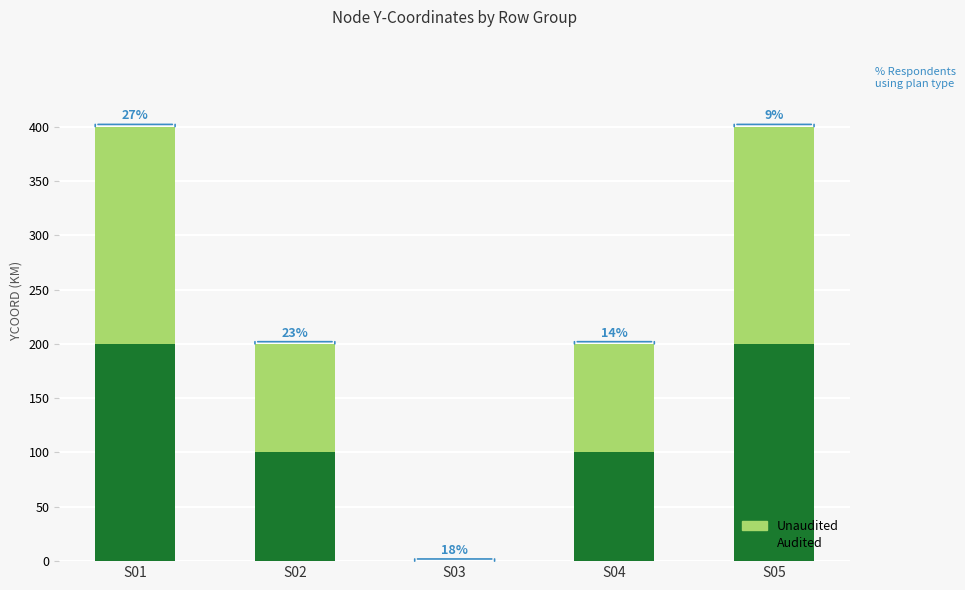

Between S01 and S05, which is larger?

S01